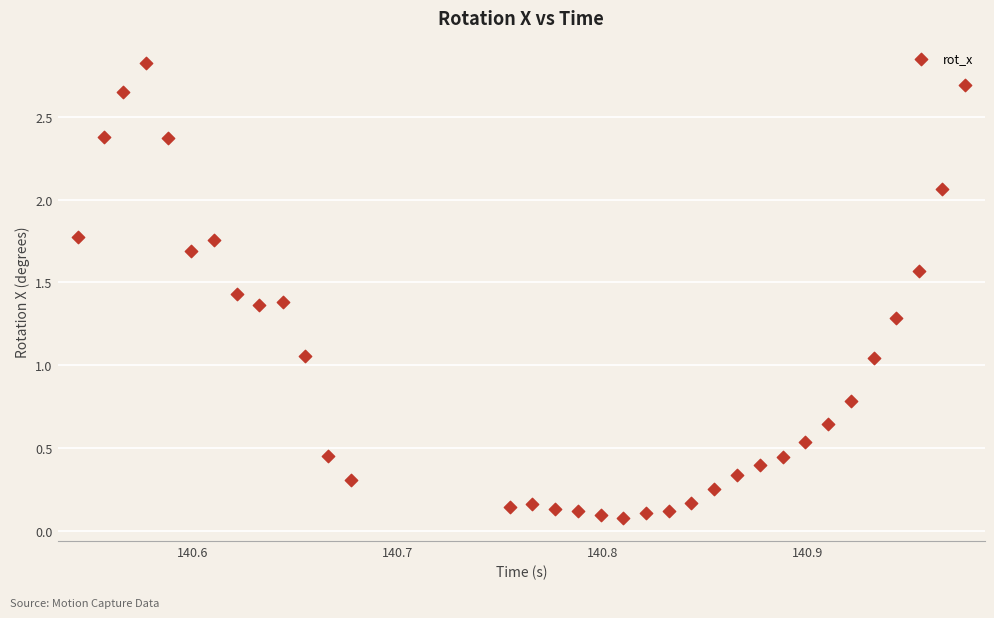

What is the range of Y values (max minus min)?

2.7